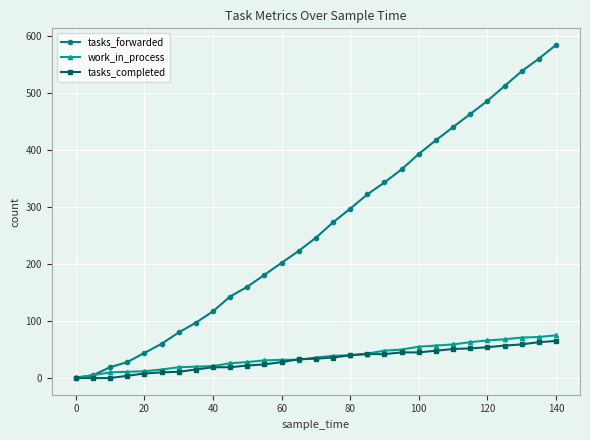

What is the maximum value for work_in_process?

75